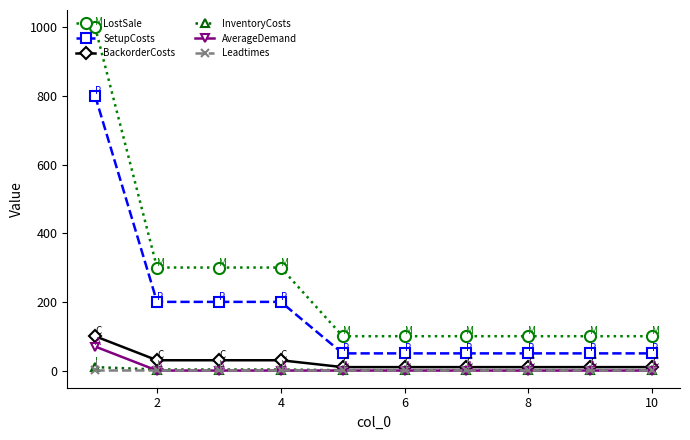

Which series has the widest spread of values?

LostSale